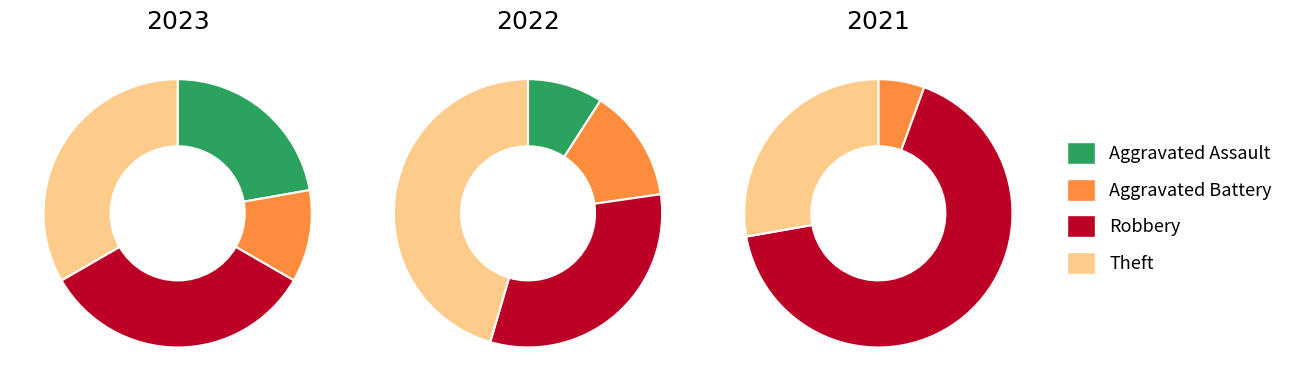

Is the sum of values_2022 and values_2021 greater than half?

No